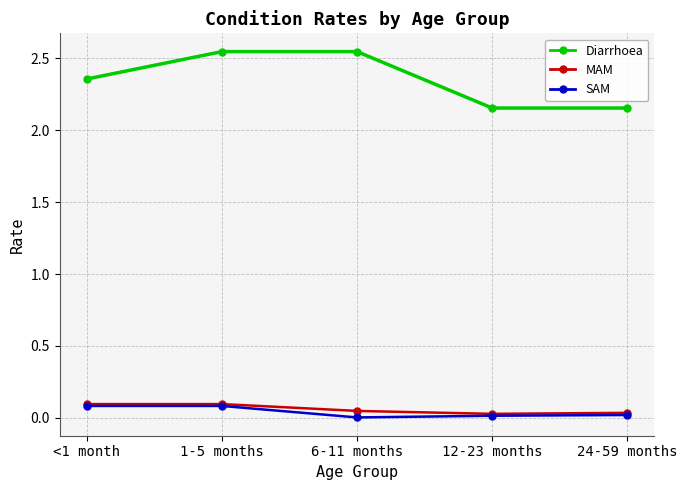

Is it true that Diarrhoea equals 3.0 at 12-23 months?

False